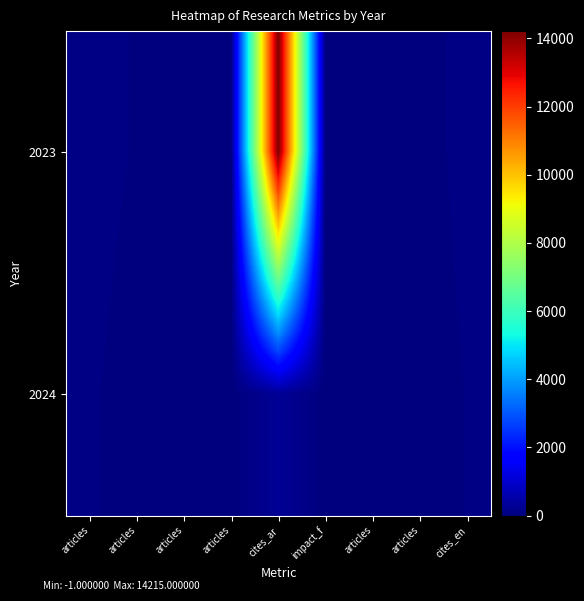

Rank the series at impact_f from lowest to highest value.

2024, 2023